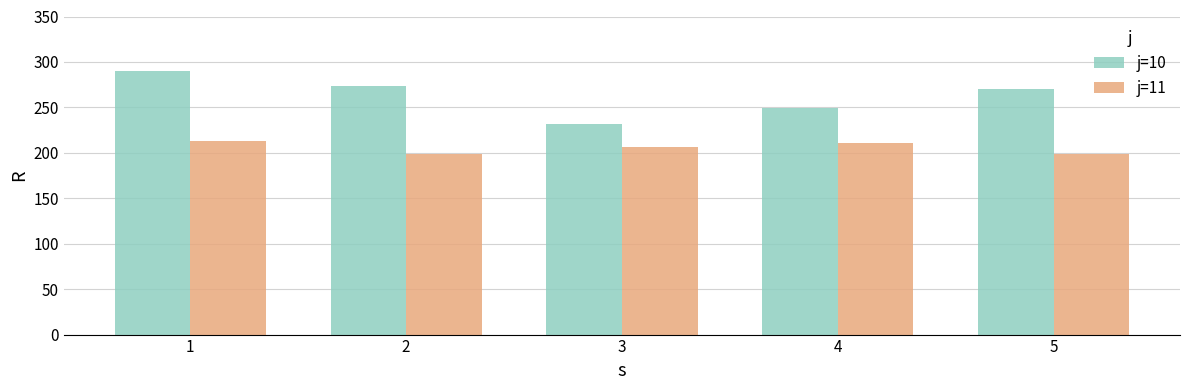

What is the sum of all j=10 values?

1314.9